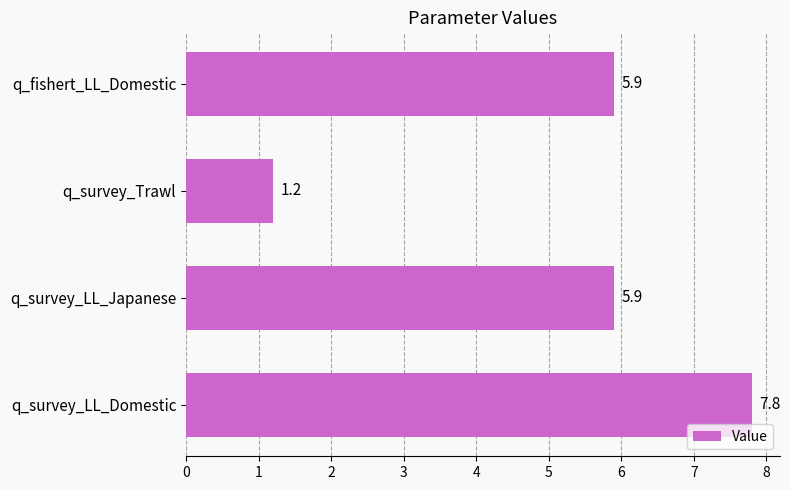

What is the sum of all values?

20.8